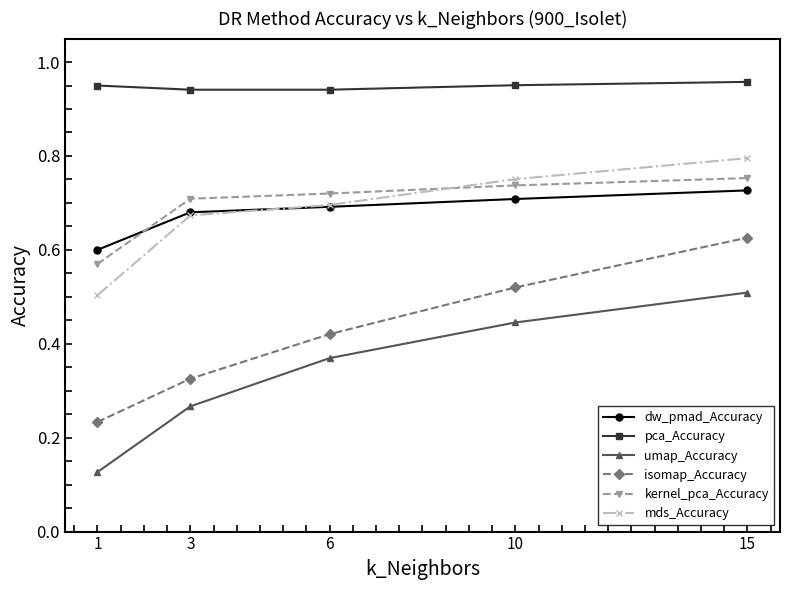

Which series has the largest range (max minus min)?

isomap_Accuracy